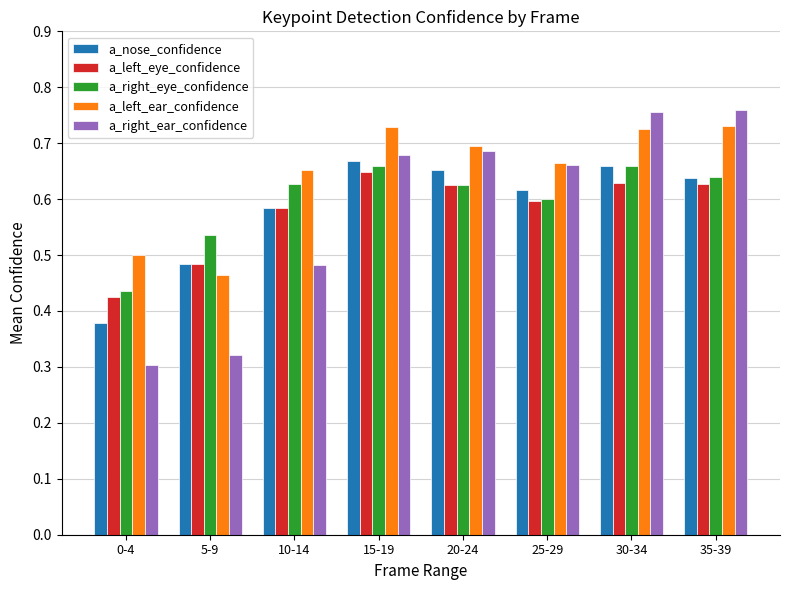

What is the sum of all a_left_eye_confidence values?

4.6